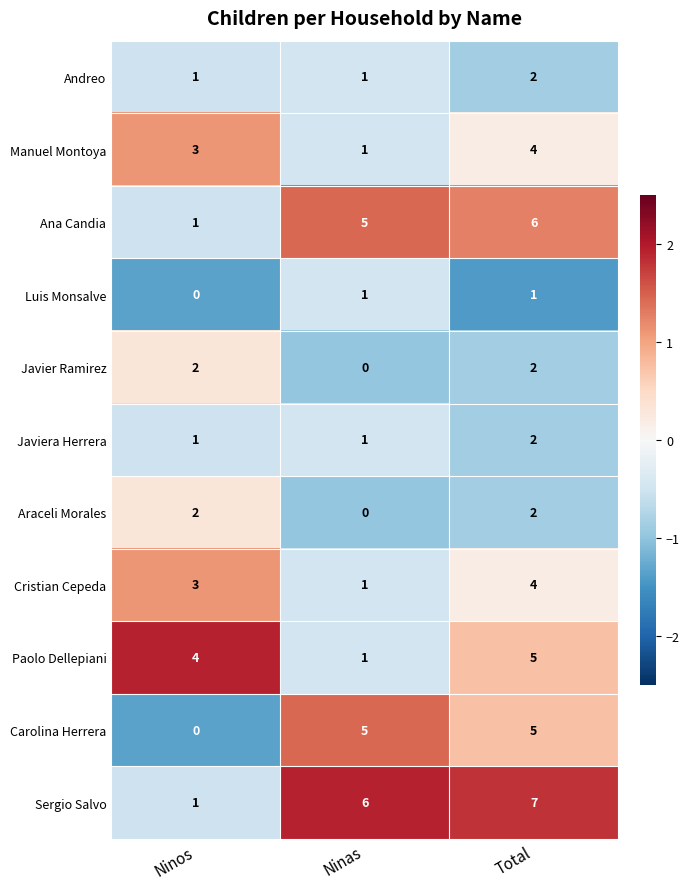

The Javiera Herrera series shows 1 at Ninas. True or false?

True